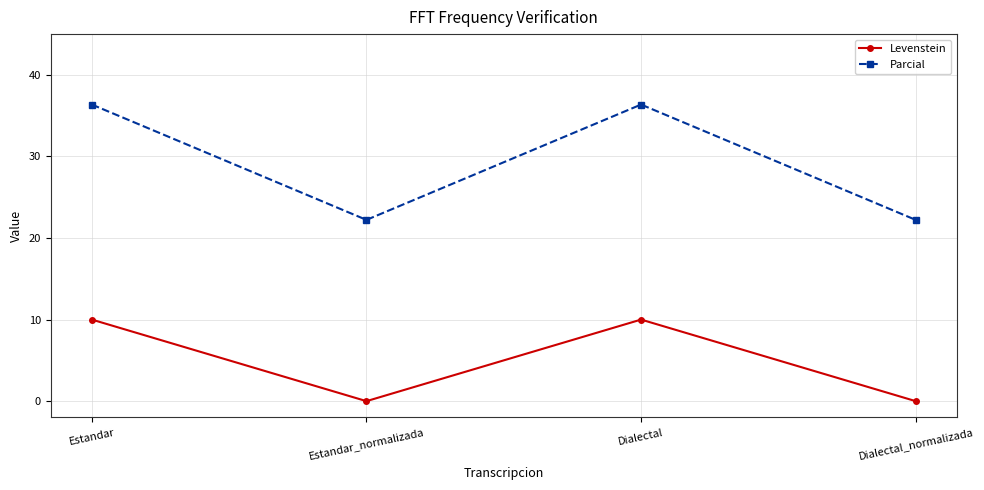

What is the sum of all Levenstein values?

20.0